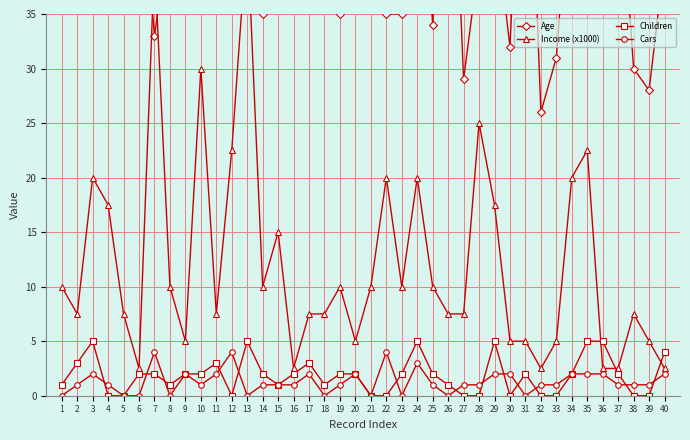

Reading left to right, transcribe all the data shown in this chart.

Age: 42.0	43.0	60.0	41.0	36.0	50.0	33.0	43.0	58.0	40.0	54.0	36.0	55.0	35.0	45.0	38.0	59.0	47.0	35.0	55.0	36.0	35.0	35.0	56.0	34.0	63.0	29.0	40.0	44.0	32.0	63.0	26.0	31.0	50.0	62.0	41.0	50.0	30.0	28.0	40.0
Income (x1000): 10.0	7.5	20.0	17.5	7.5	2.5	40.0	10.0	5.0	30.0	7.5	22.5	42.5	10.0	15.0	2.5	7.5	7.5	10.0	5.0	10.0	20.0	10.0	20.0	10.0	7.5	7.5	25.0	17.5	5.0	5.0	2.5	5.0	20.0	22.5	2.5	2.5	7.5	5.0	2.5
Children: 1.0	3.0	5.0	0.0	0.0	2.0	2.0	1.0	2.0	2.0	3.0	0.0	5.0	2.0	1.0	2.0	3.0	1.0	2.0	2.0	0.0	0.0	2.0	5.0	2.0	1.0	0.0	0.0	5.0	0.0	2.0	0.0	0.0	2.0	5.0	5.0	2.0	0.0	0.0	4.0
Cars: 0.0	1.0	2.0	1.0	0.0	0.0	4.0	0.0	2.0	1.0	2.0	4.0	0.0	1.0	1.0	1.0	2.0	0.0	1.0	2.0	0.0	4.0	0.0	3.0	1.0	0.0	1.0	1.0	2.0	2.0	0.0	1.0	1.0	2.0	2.0	2.0	1.0	1.0	1.0	2.0